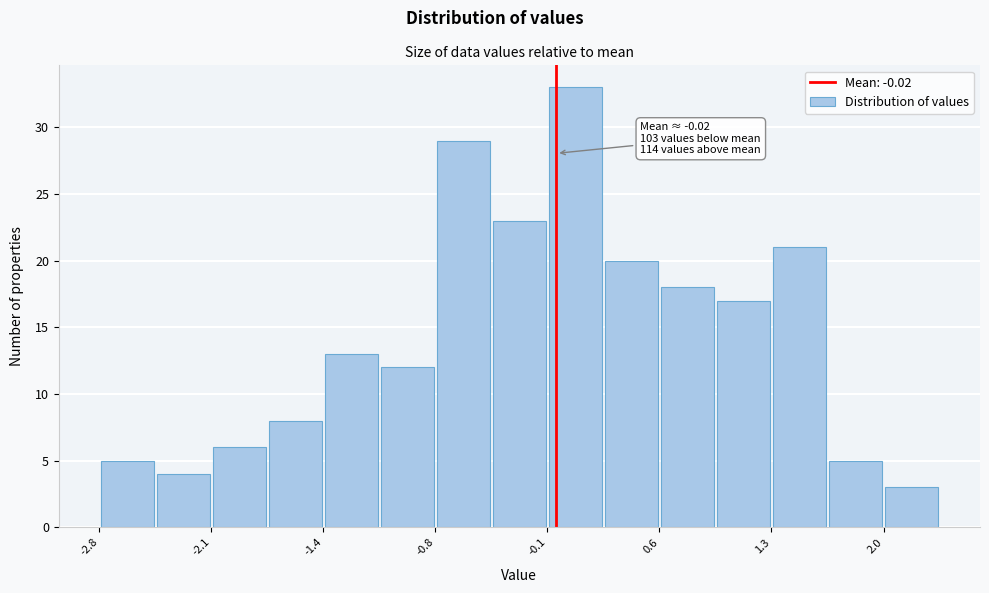

Around what value on the x-axis is the tallest bar? Give the approximate position of its centre, as read against the axis.

0.1